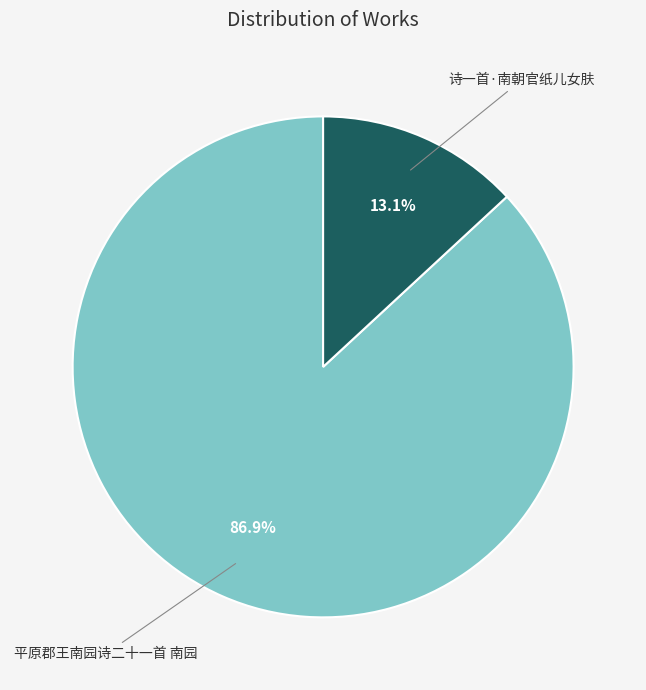

Is the sum of 诗一首·南朝官纸儿女肤 and 平原郡王南园诗二十一首 南园 greater than half?

Yes